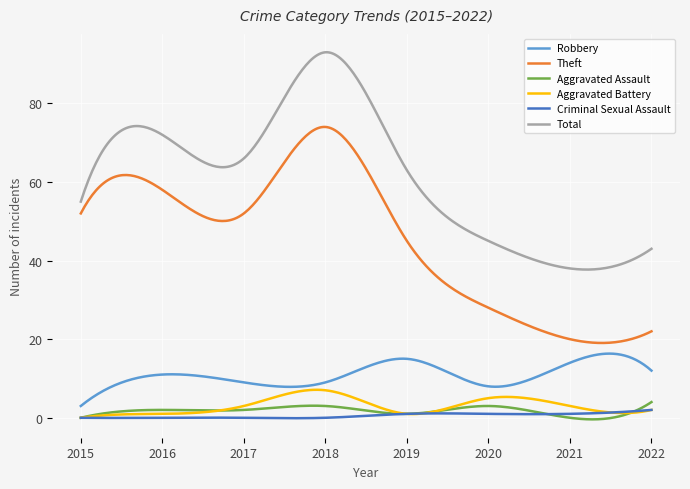

What are all the series names shown in the legend?

Robbery, Theft, Aggravated Assault, Aggravated Battery, Criminal Sexual Assault, Total